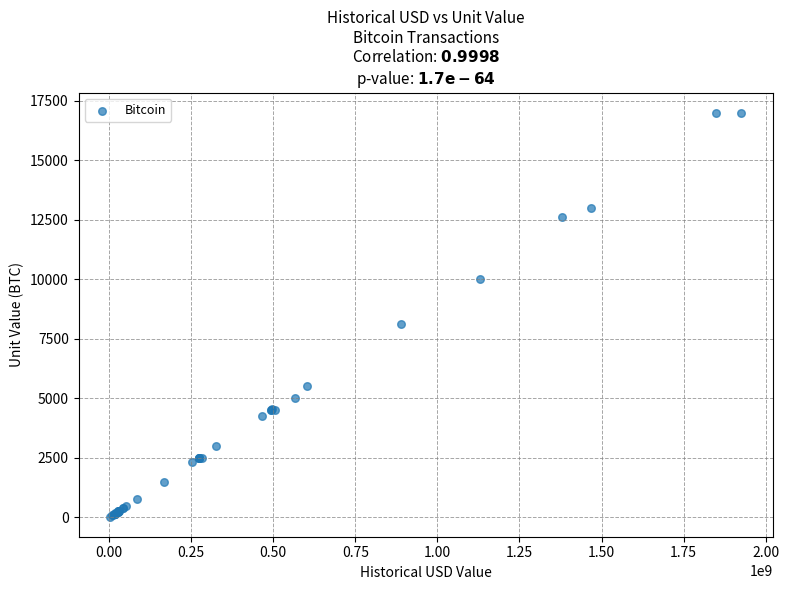

What Y value in the scatter plot is closest to 8513?

8109.3